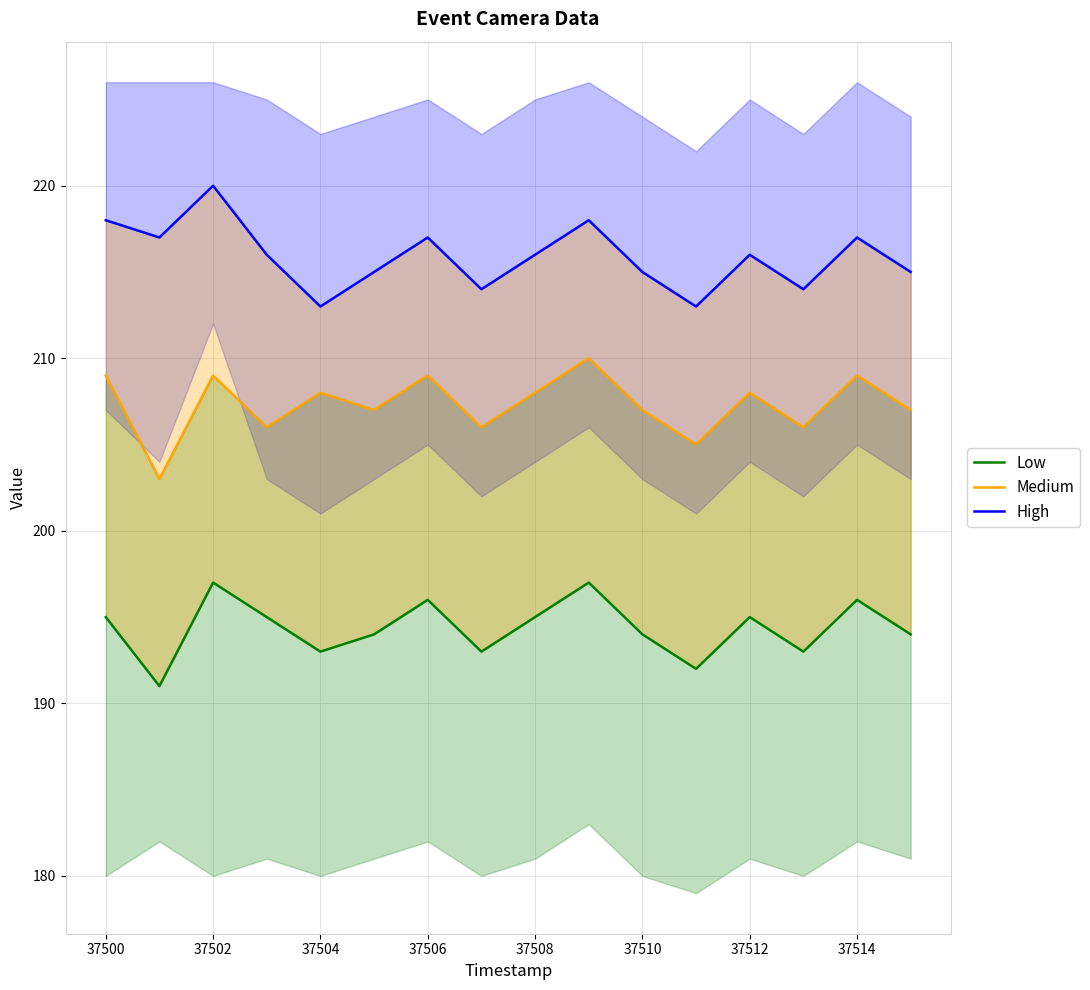

At which label is Low closest to 194?

37510